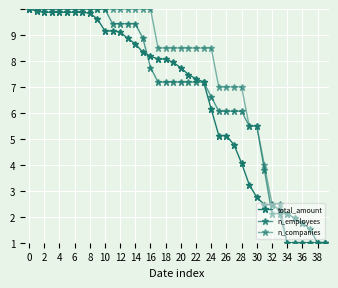

Is this an area chart (filled region under the line)?

No